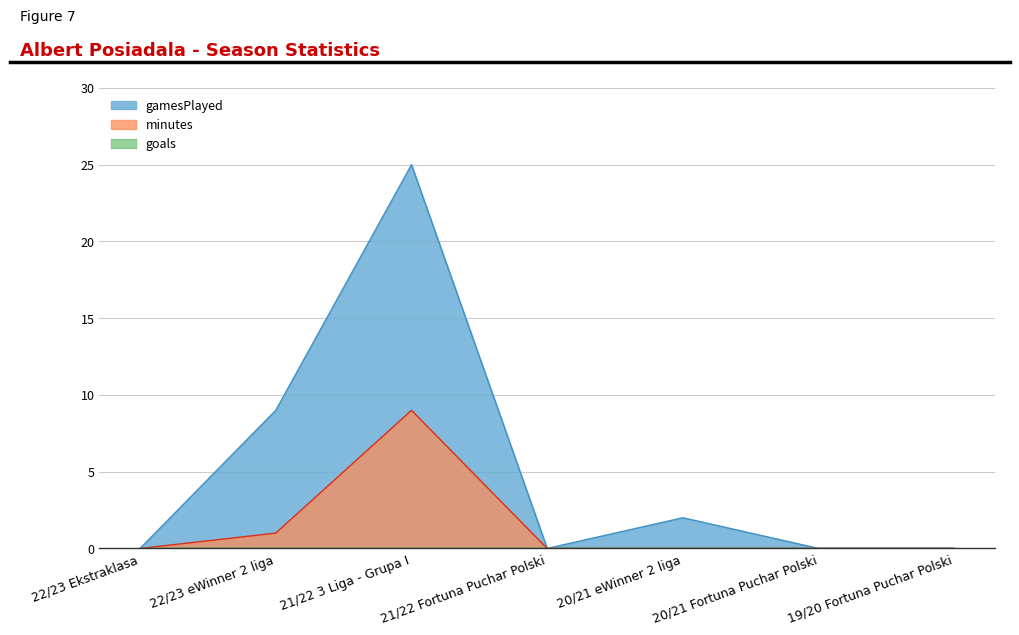

Is it true that gamesPlayed equals 2 at 20/21 eWinner 2 liga?

True